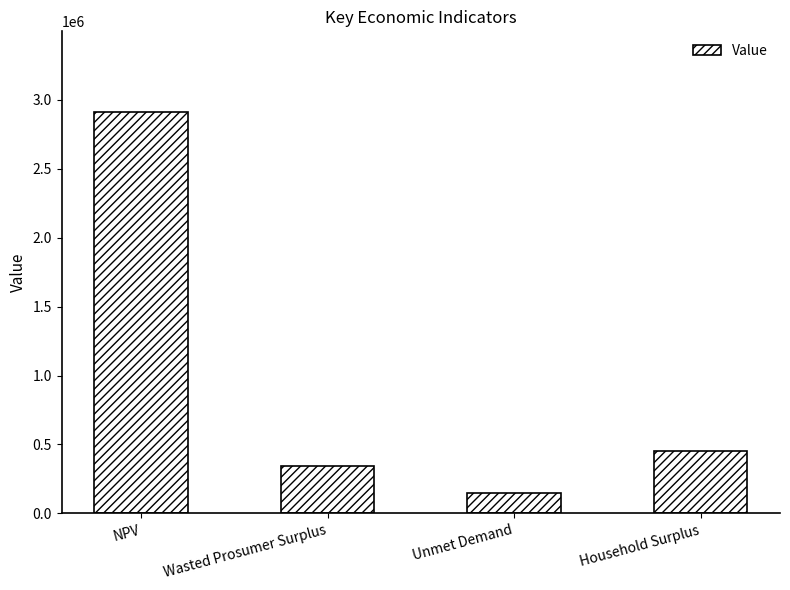

Reading left to right, transcribe all the data shown in this chart.

NPV=2912666.2	Wasted Prosumer Surplus=342857.6	Unmet Demand=148585.5	Household Surplus=456196.7